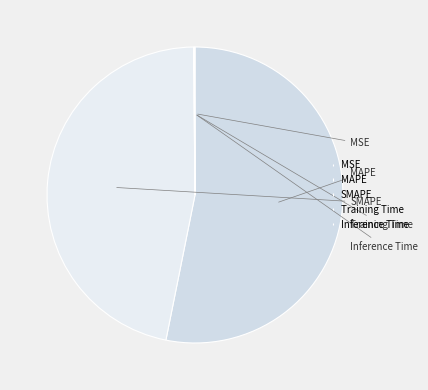

Does MAPE represent more than half of the total?

Yes